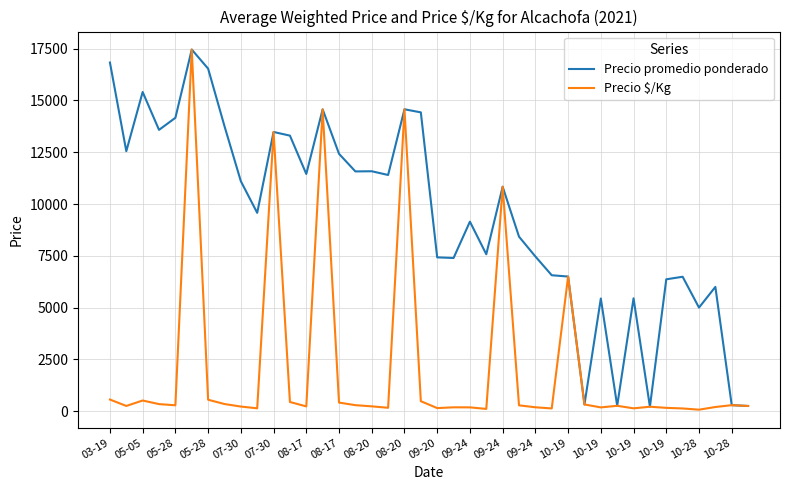

True or false: Precio $/Kg has more than 0 interior local peaks.

True